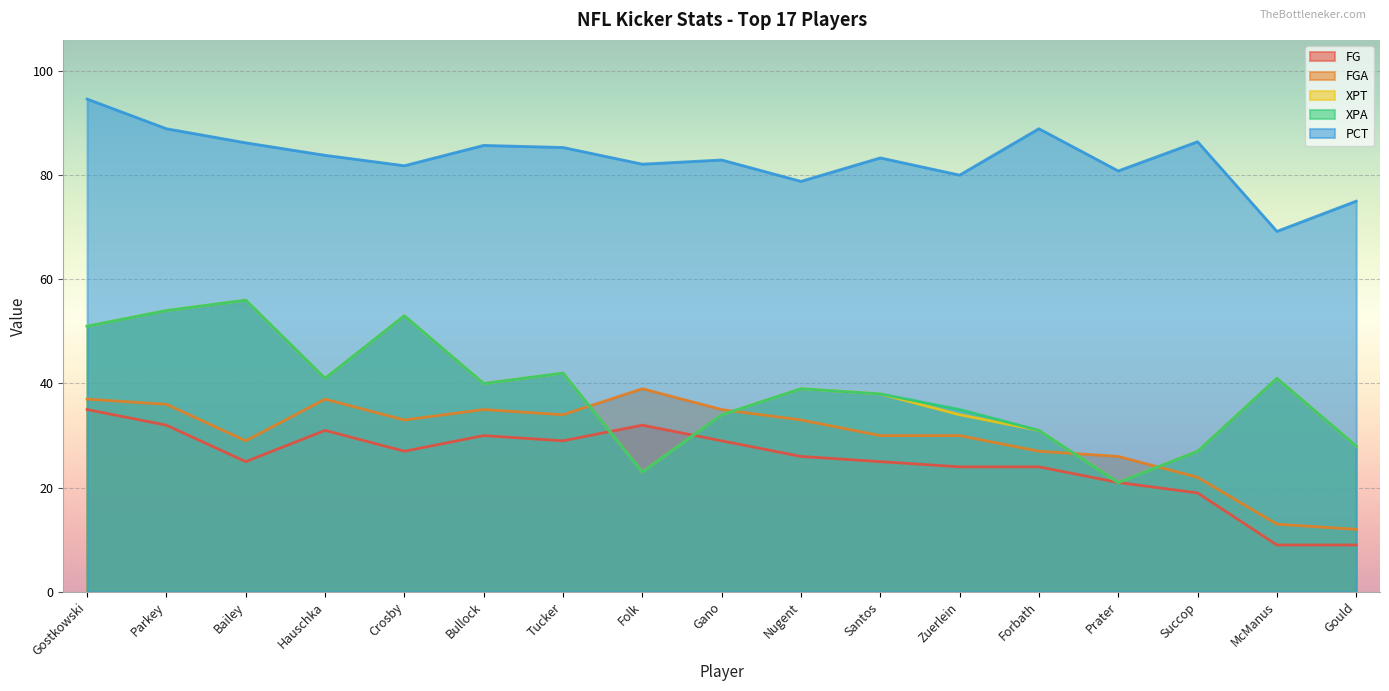

At how many categories does at least one series exceed 32?

17